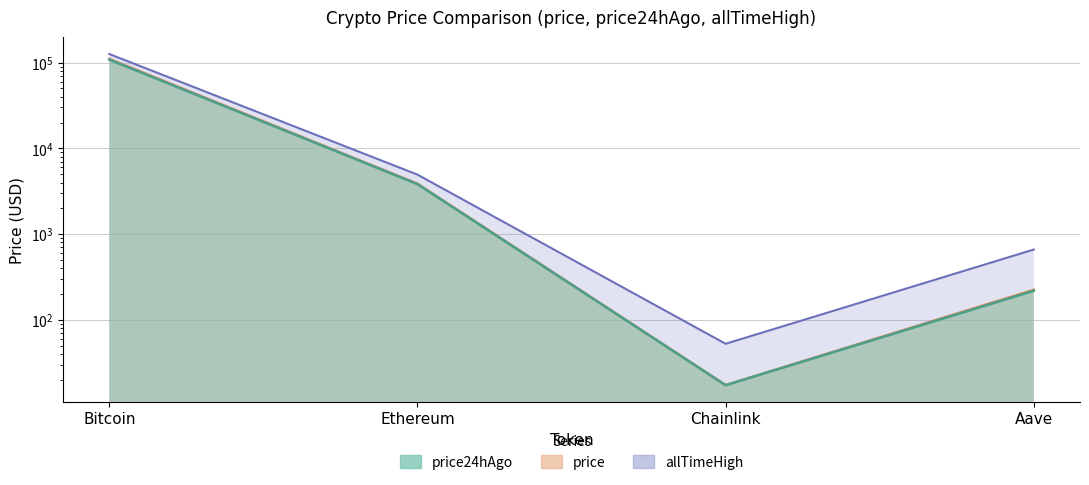

True or false: price24hAgo and price cross at least once.

False